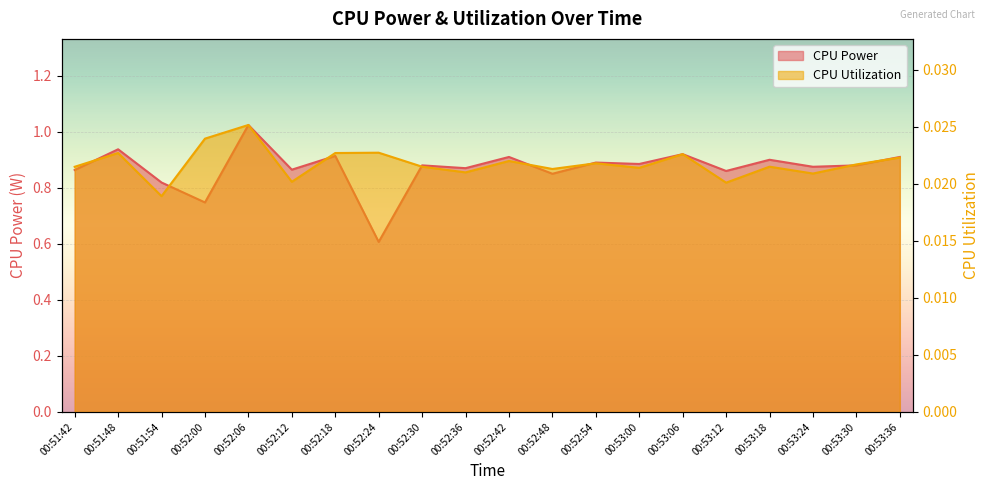

At which label does CPU Utilization reach its peak?

00:52:06